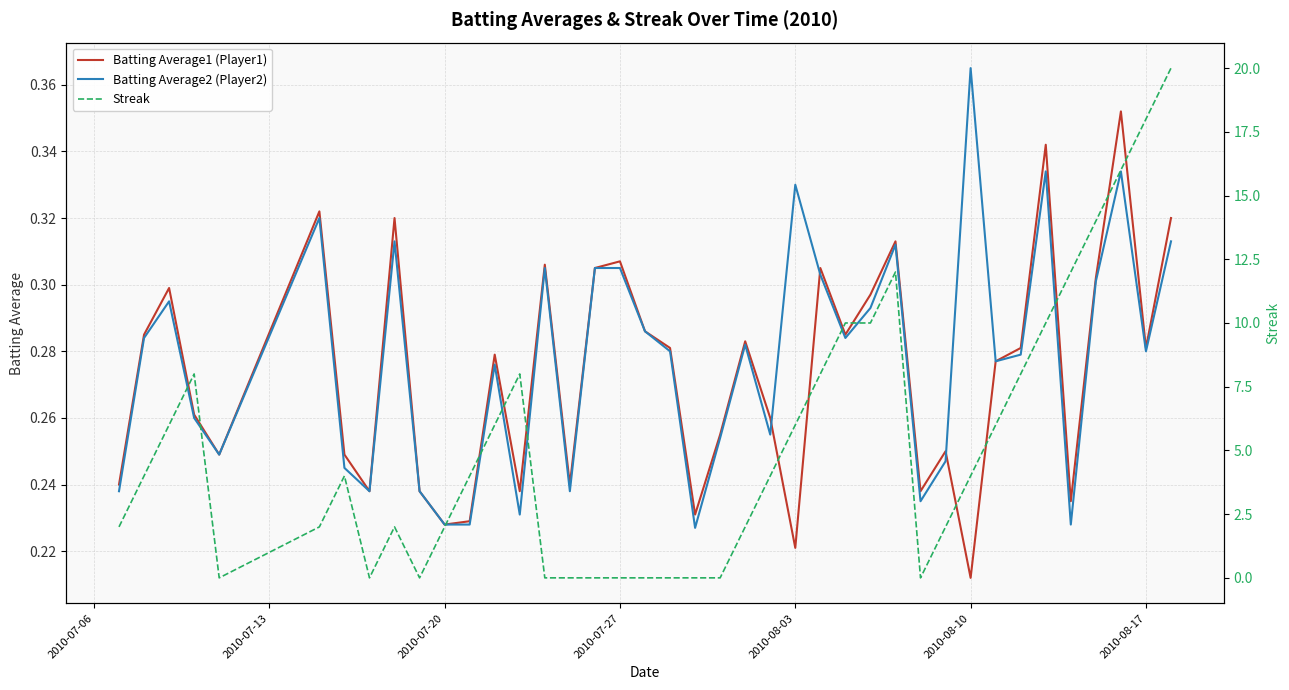

How many lines are shown in the chart?

3